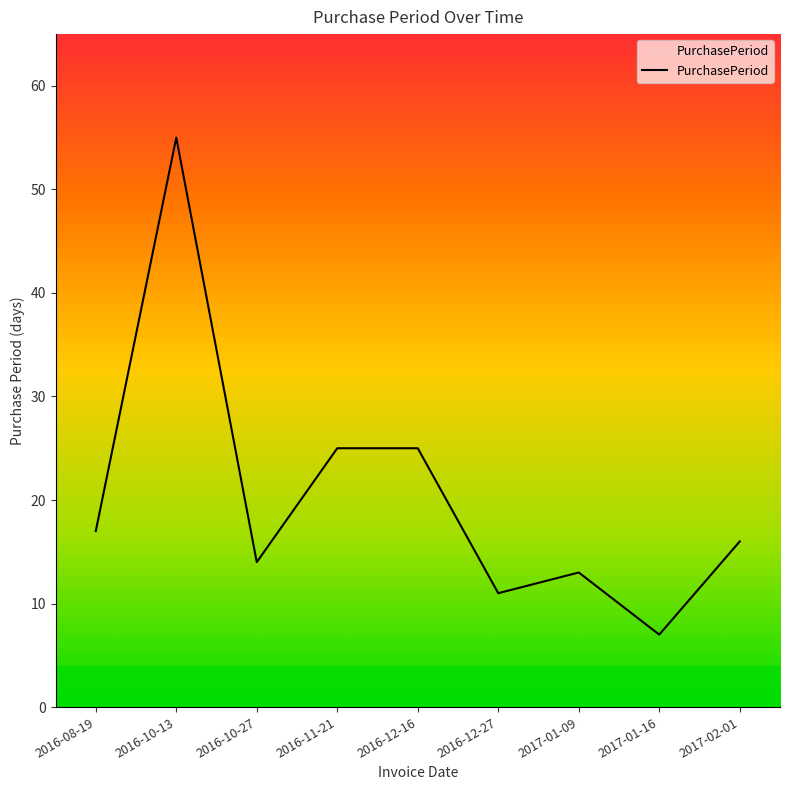

Reading left to right, extract all data points from this chart.

2016-08-19=17	2016-10-13=55	2016-10-27=14	2016-11-21=25	2016-12-16=25	2016-12-27=11	2017-01-09=13	2017-01-16=7	2017-02-01=16